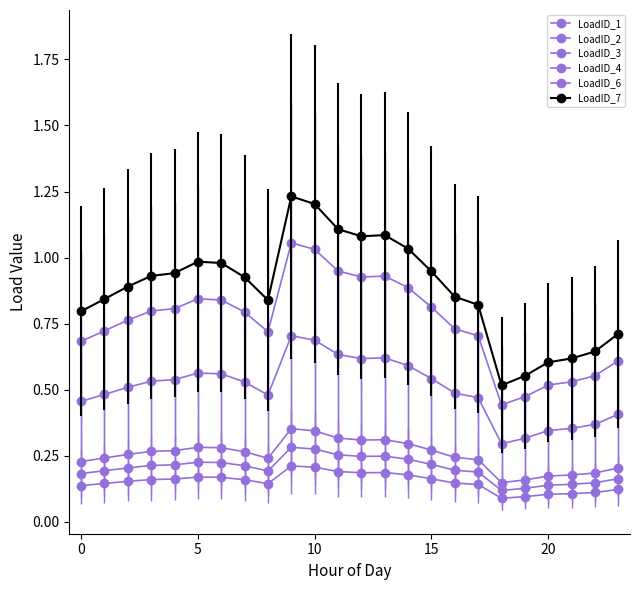

How many categories are shown in the chart?

24